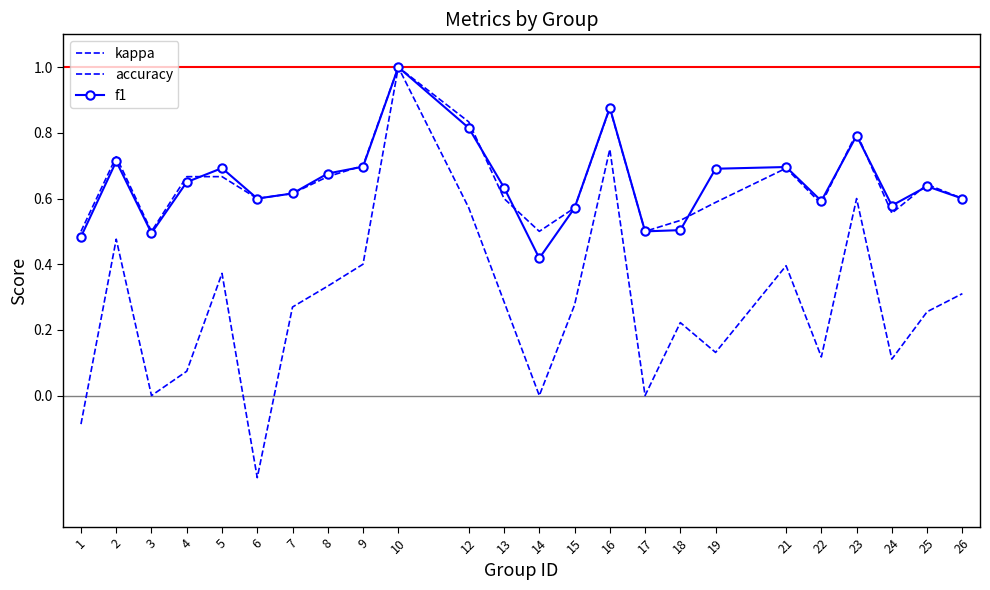

What is the value of the kappa point at the 17th from the left?

0.2